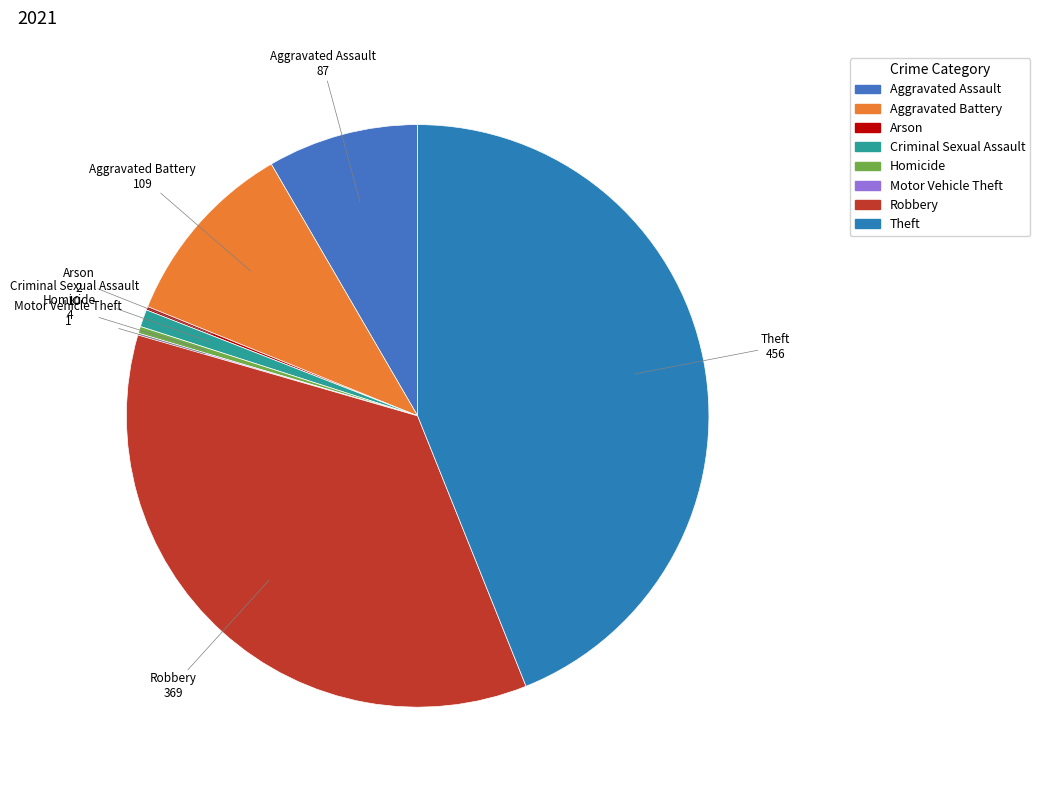

Which category has the biggest portion of the pie?

Theft